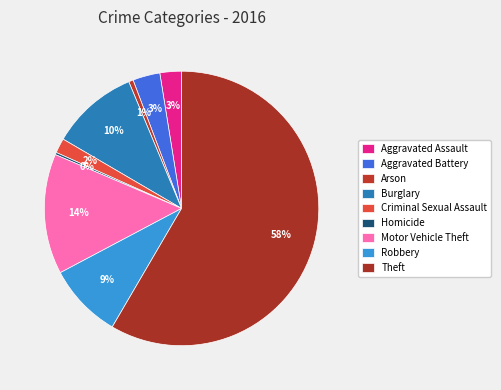

How many slices are in this pie chart?

9